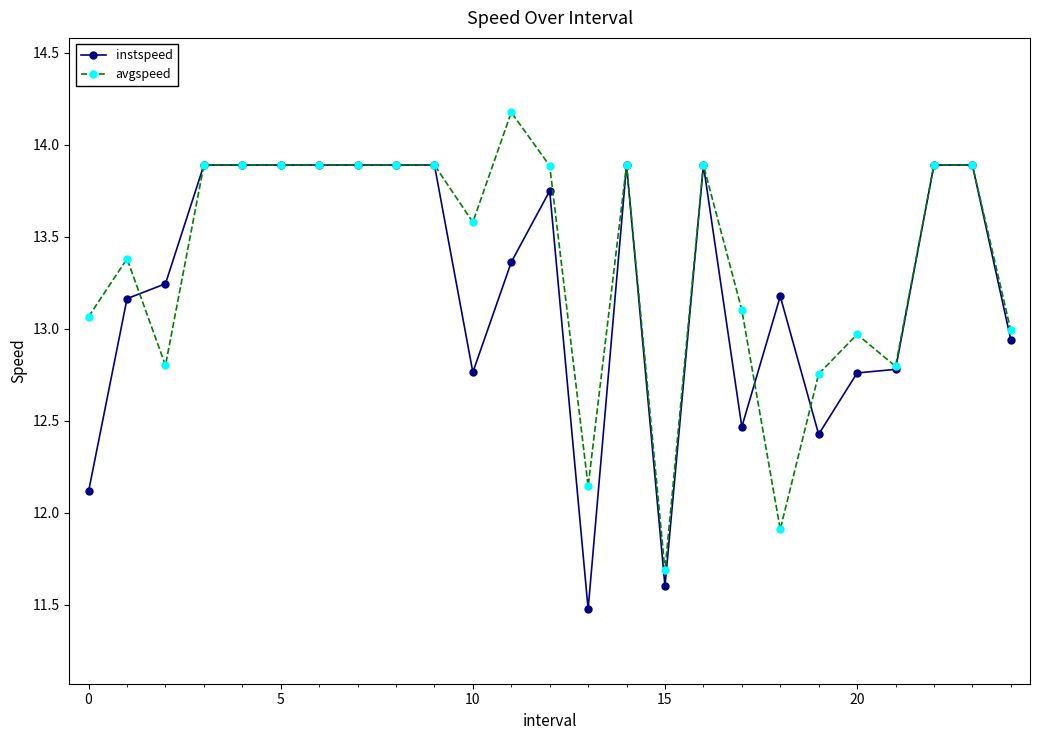

True or false: instspeed has more than 1 interior local peaks.

True